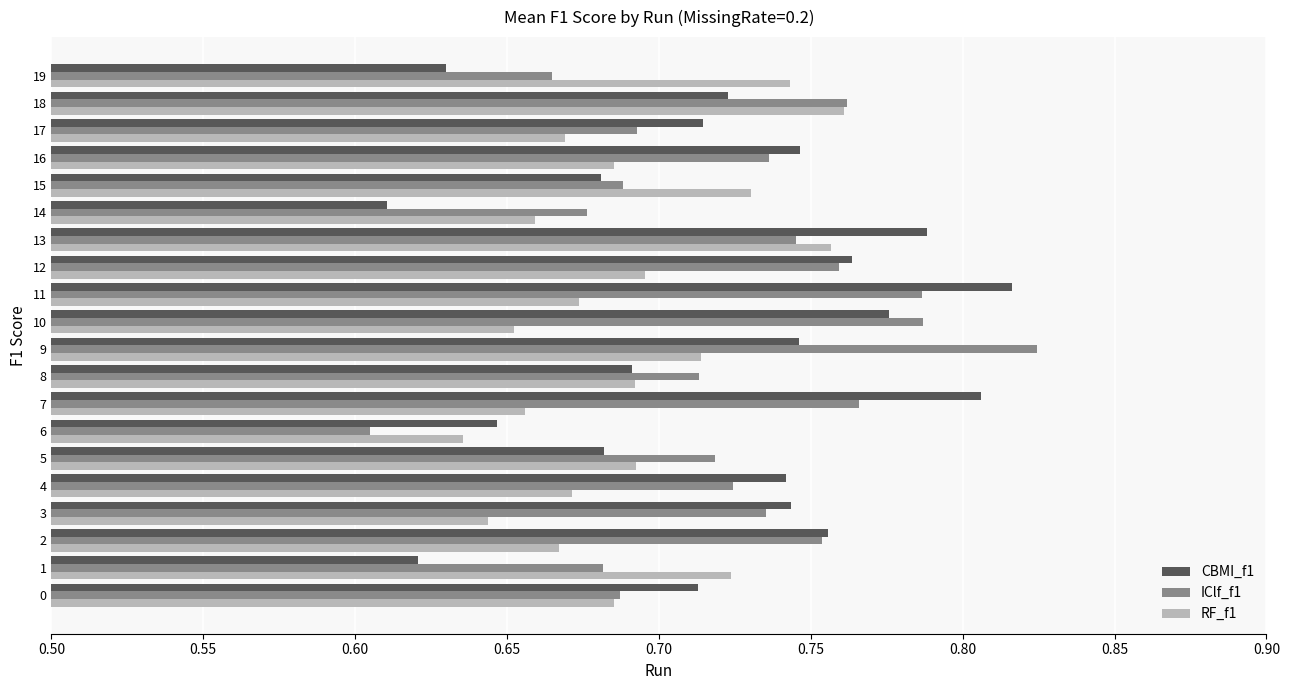

At how many categories does at least one series exceed 0?

20